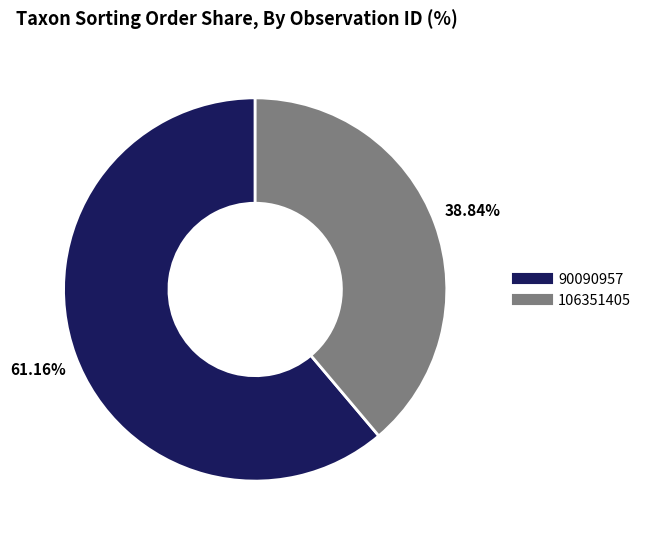

Which slice represents more than half of the pie?

90090957